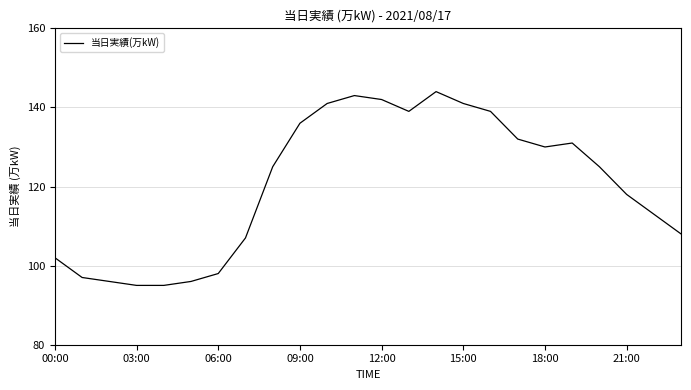

What is the maximum value shown in the chart?

144